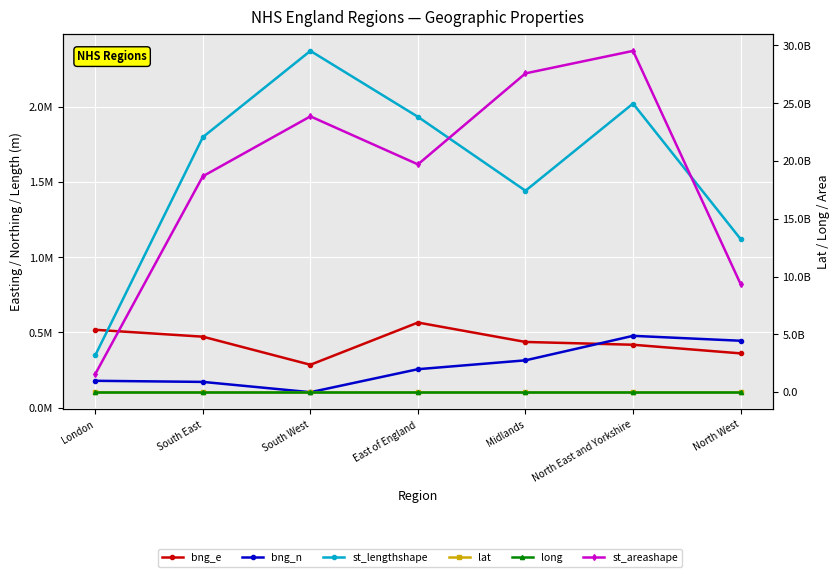

The bng_n series shows 343413.8 at East of England. True or false?

False